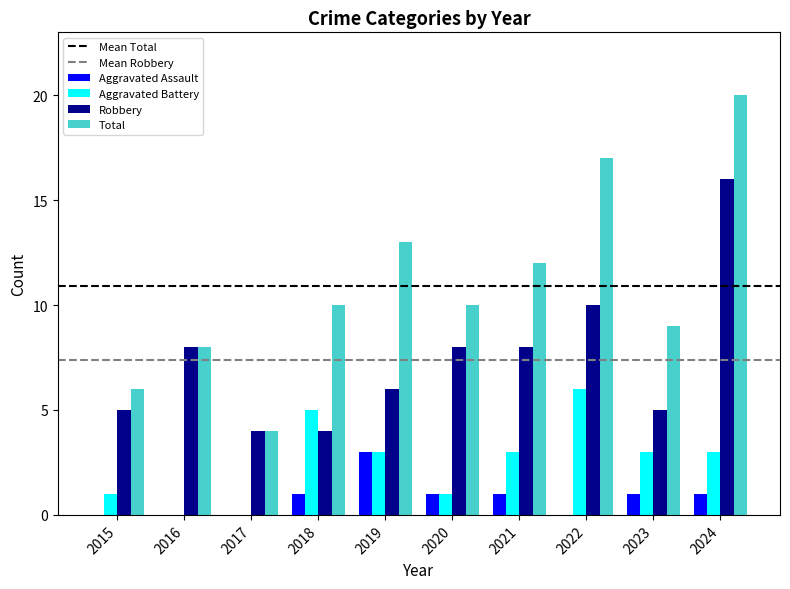

What is the maximum value shown in the chart?

20